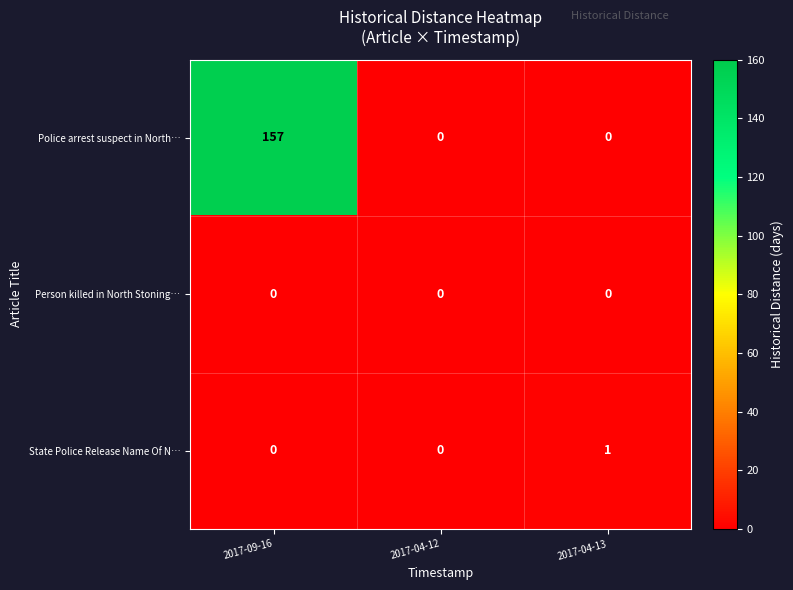

Reading right to left, extract all data points from this chart.

Police arrest suspect in North…: 0	0	157
Person killed in North Stoning…: 0	0	0
State Police Release Name Of N…: 1	0	0